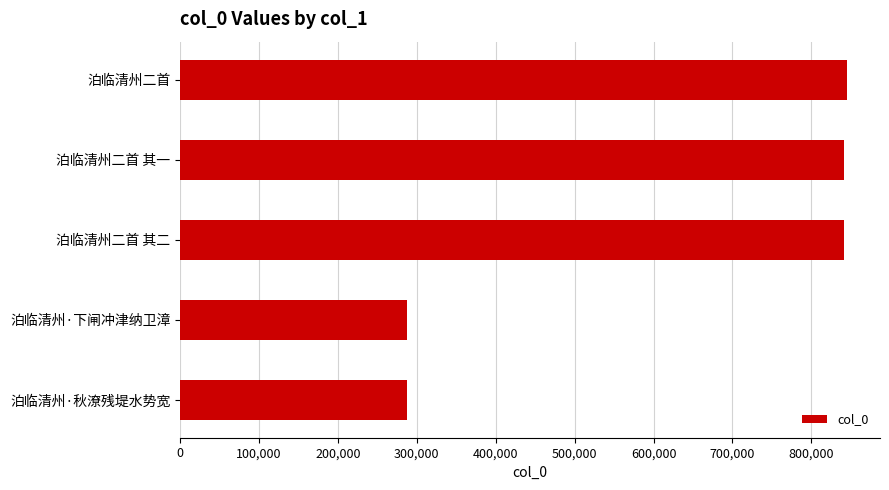

What is the smallest value displayed?

287051